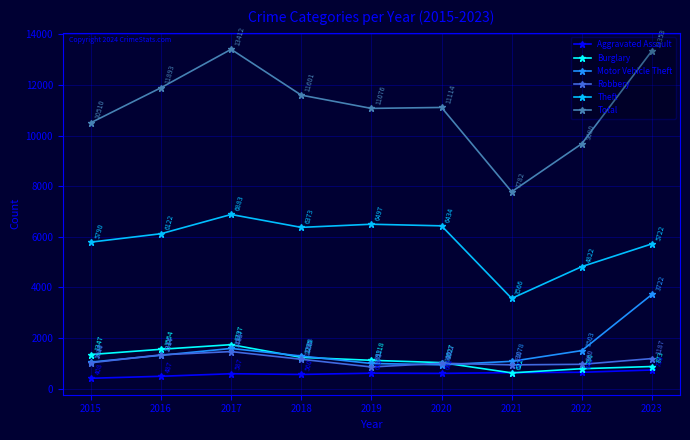

The Robbery series shows 1463 at 2017. True or false?

True